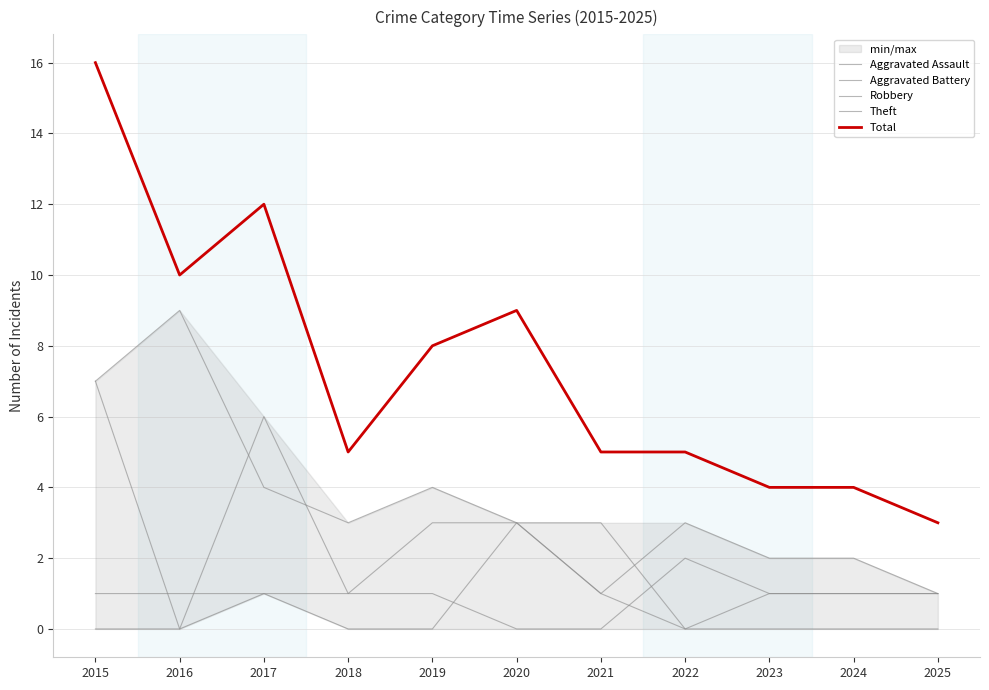

How many Theft values are between 2 and 4?

7